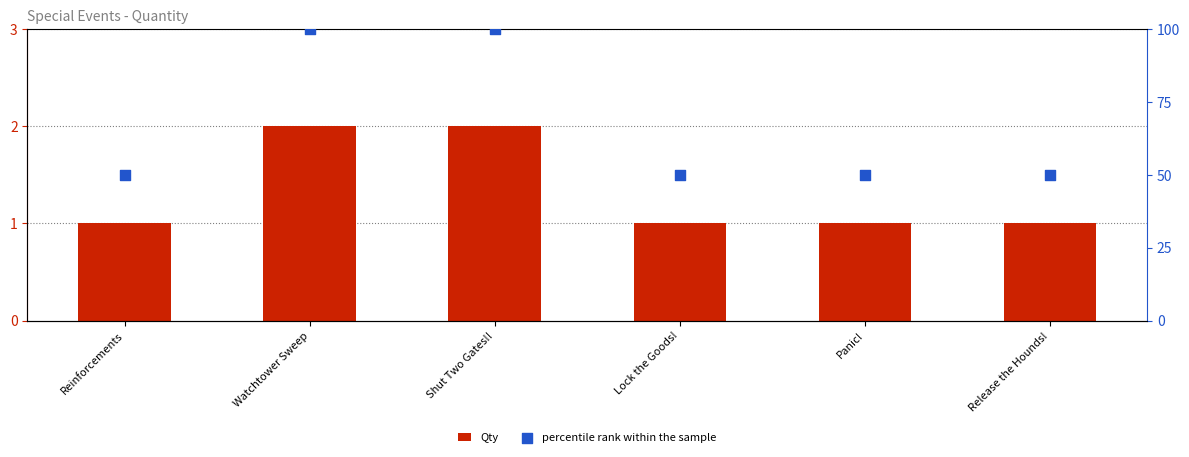

Which series contains the highest Y value?

percentile rank within the sample